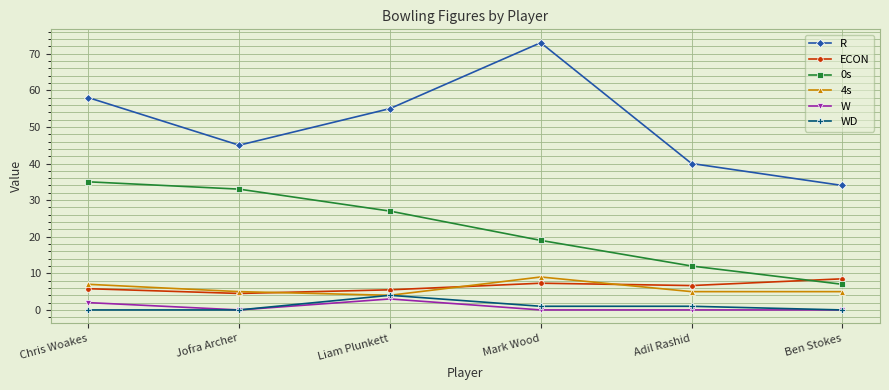

What is the difference between the maximum and minimum values in the 4s series?

5.0